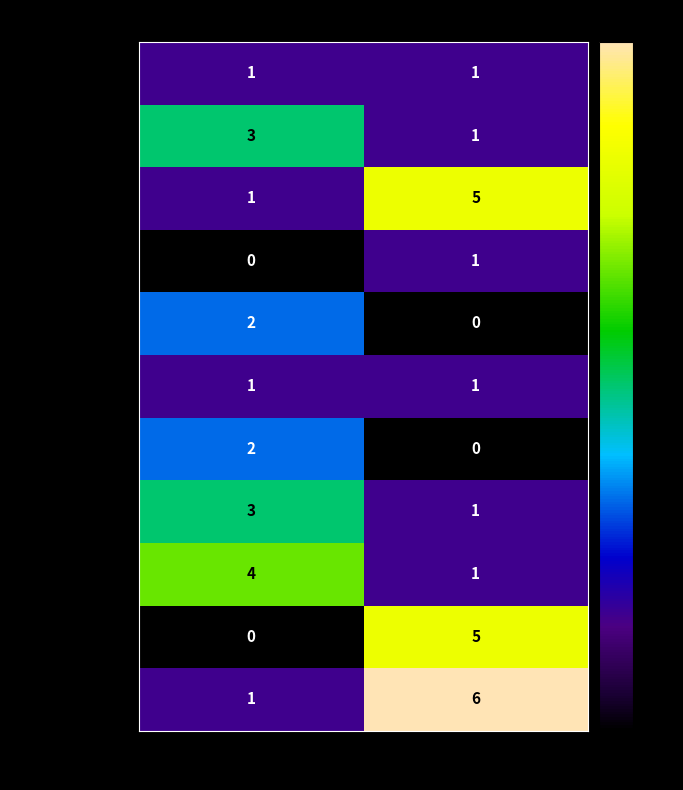

What is the difference between the highest and lowest values at Ninos?

4